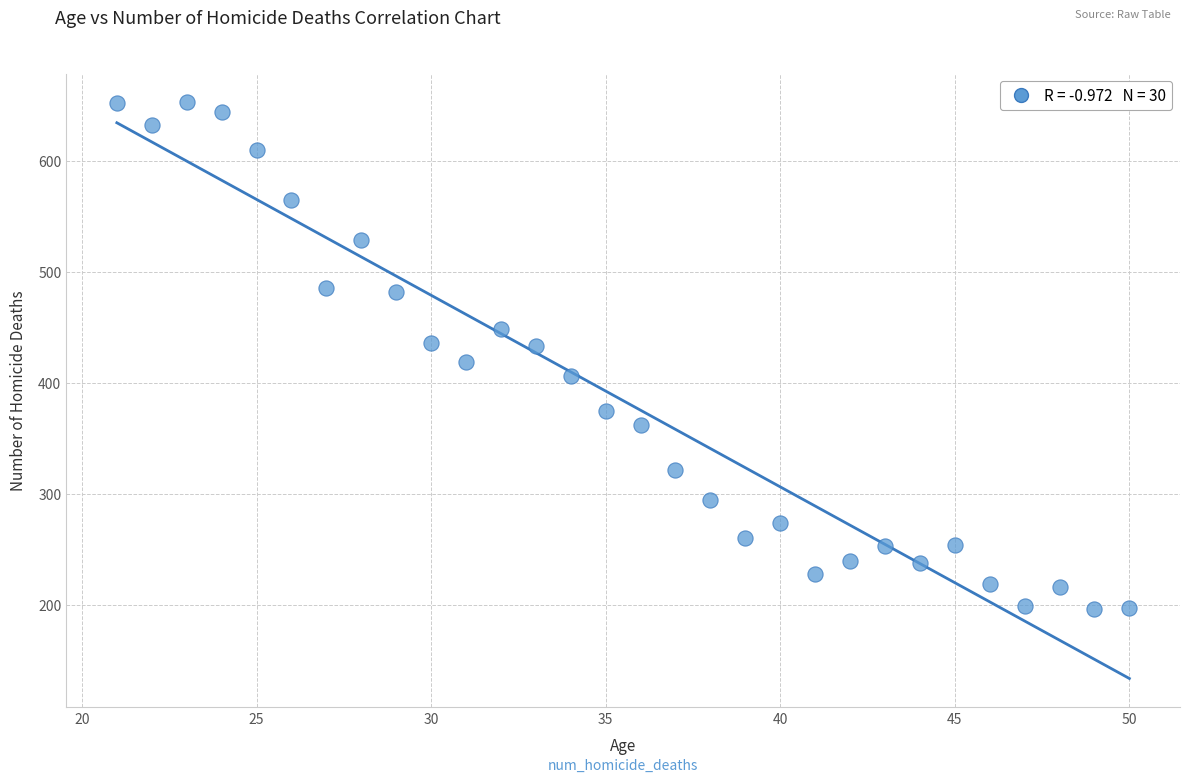

What is the range of Y values (max minus min)?

457